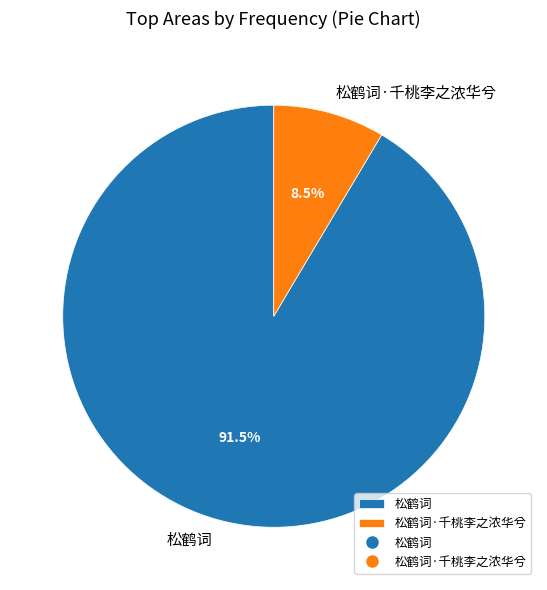

Which has a higher value, 松鹤词·千桃李之浓华兮 or 松鹤词?

松鹤词